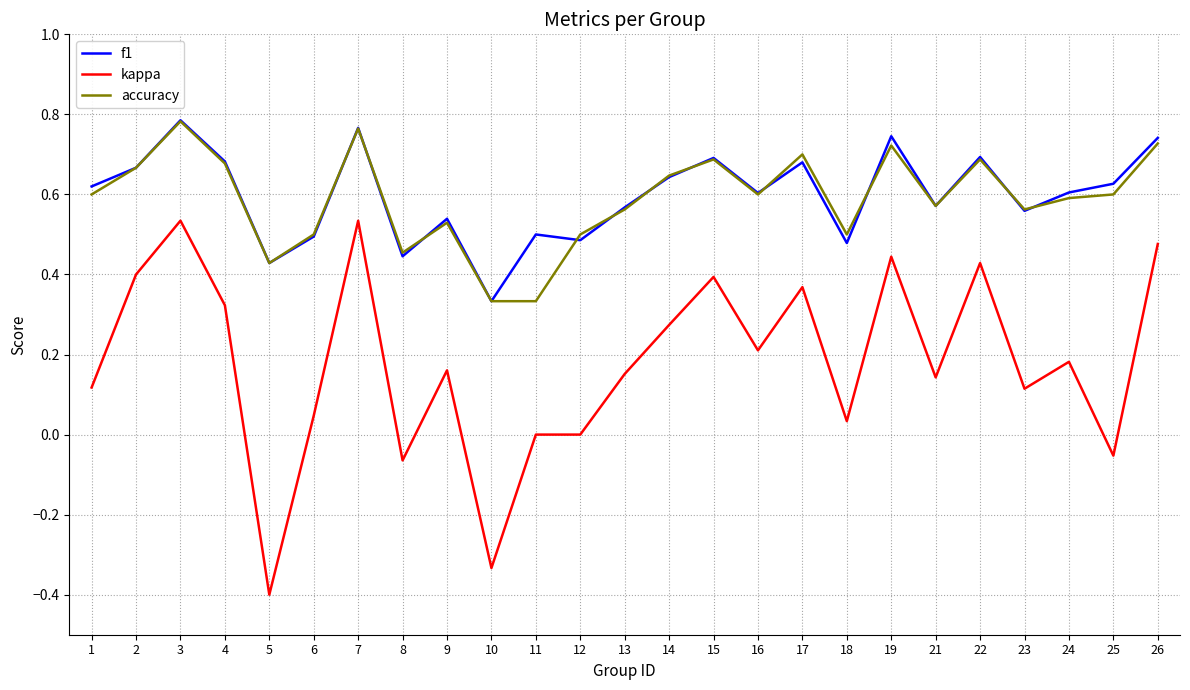

At which category does the chart reach its minimum across all series?

5